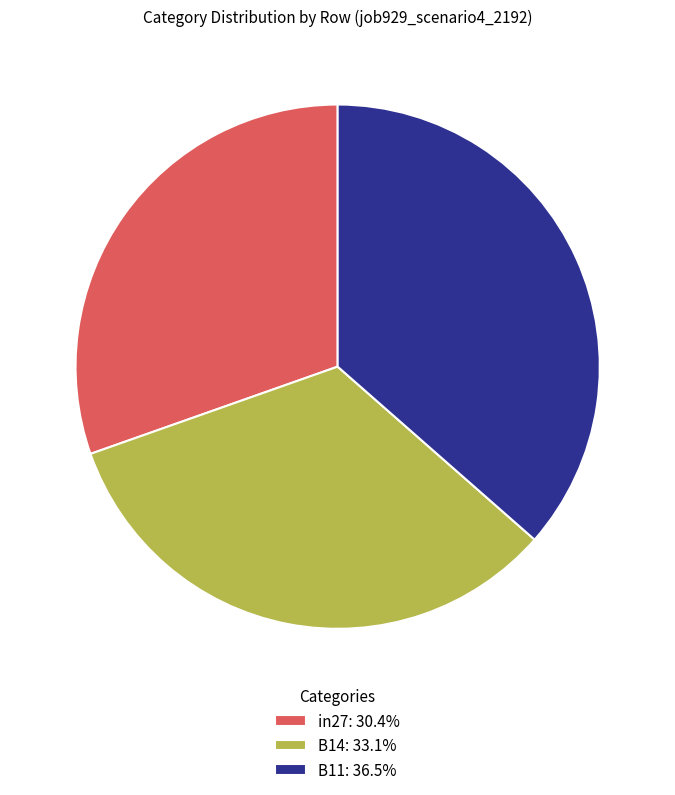

True or false: B11 accounts for 44% of the total.

False